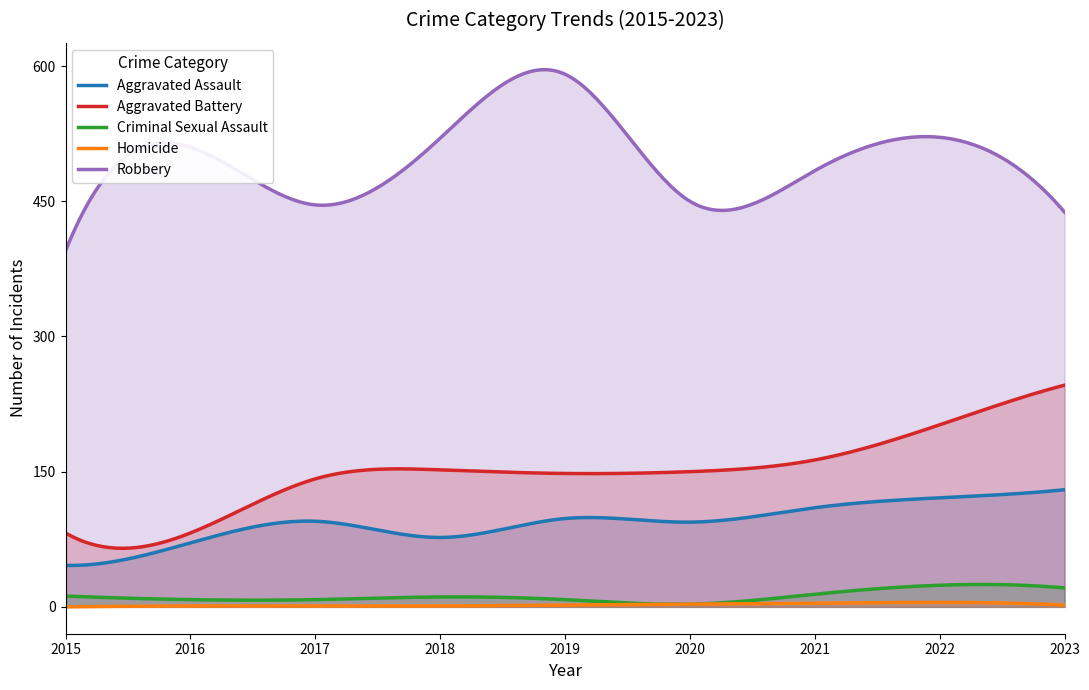

Which series has the widest spread of values?

Robbery